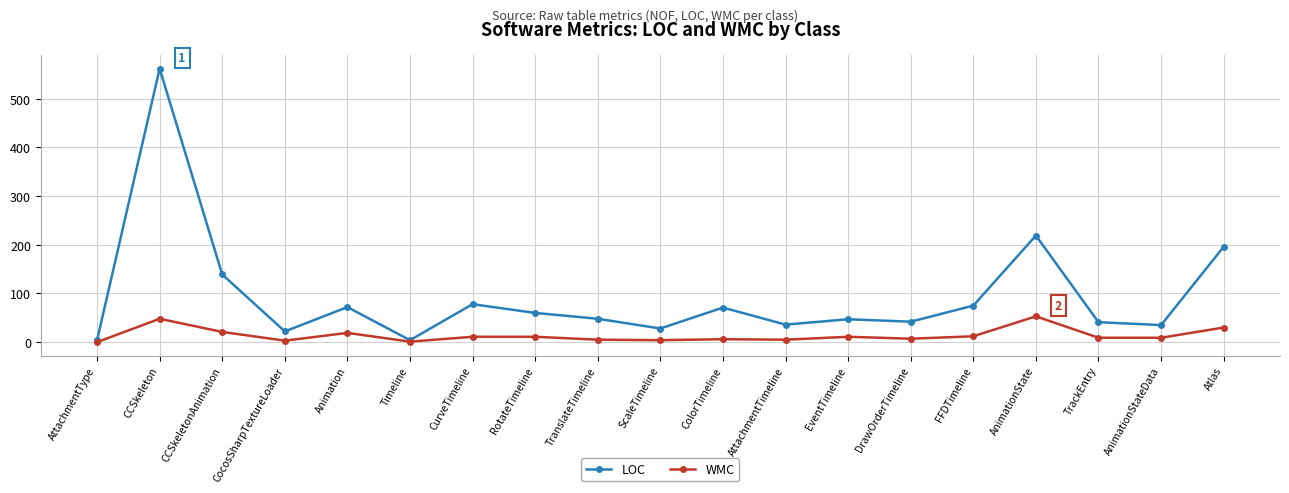

Where is the first local maximum for LOC?

CCSkeleton